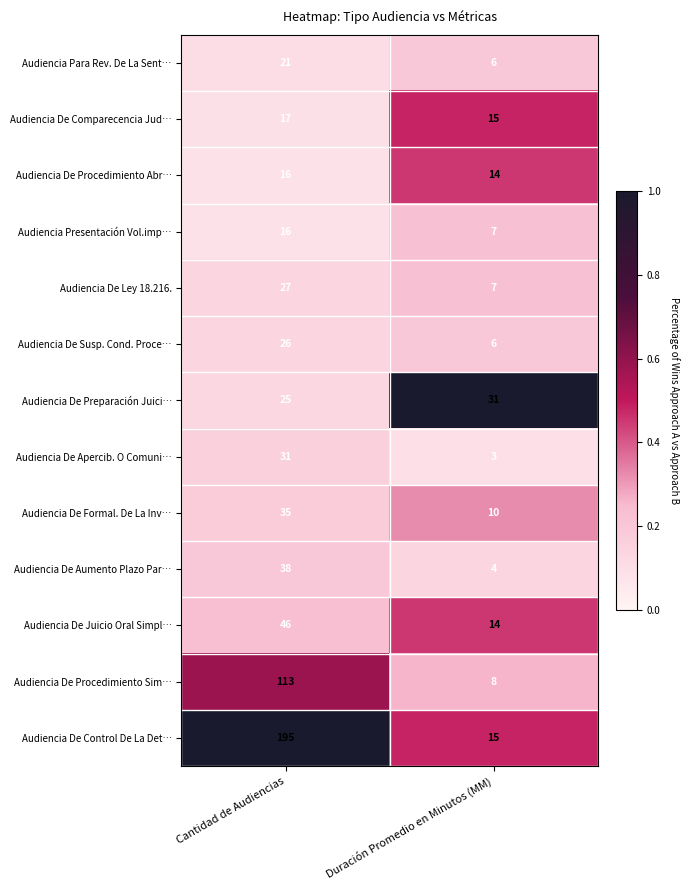

What is the difference between the Audiencia De Ley 18.216. values at Duración Promedio en Minutos (MM) and Cantidad de Audiencias?

20